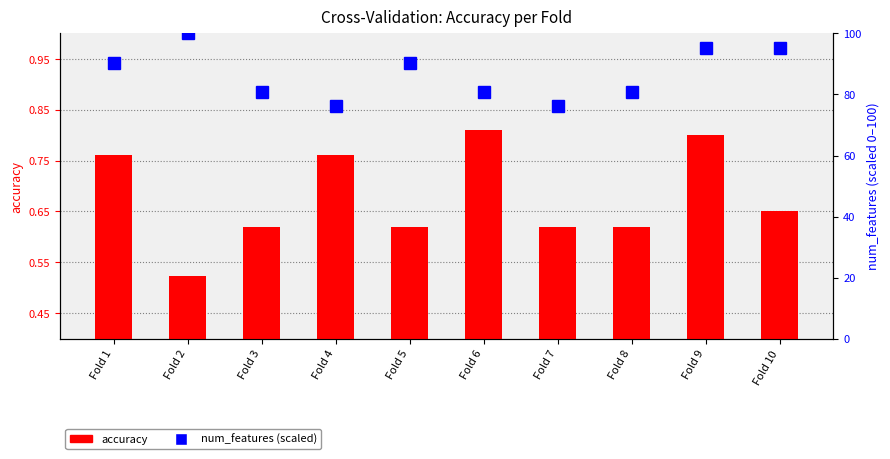

Which series has the largest total across all categories?

num_features (scaled)